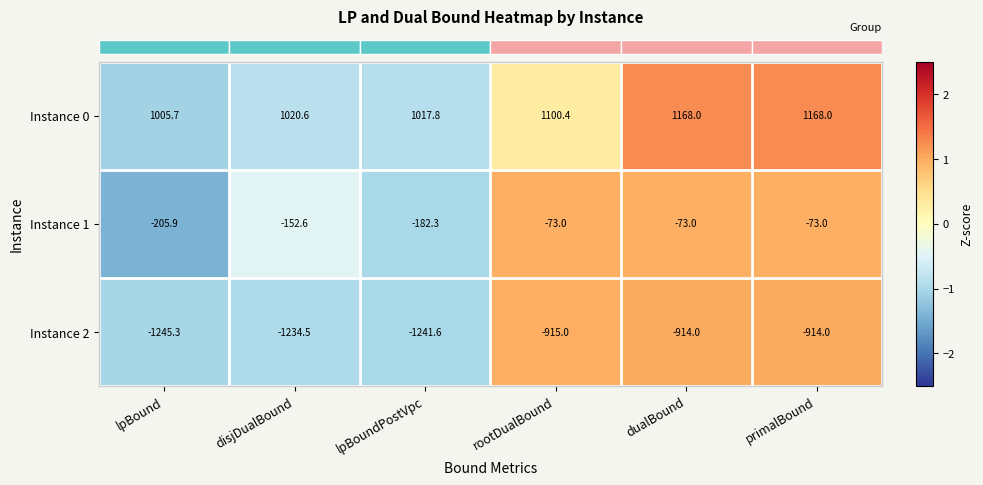

What is the maximum value shown in the chart?

1168.0